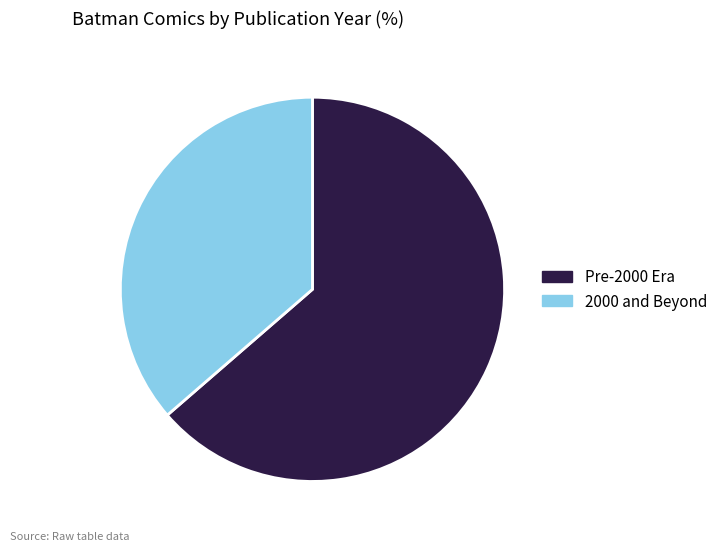

How many slices are in this pie chart?

2